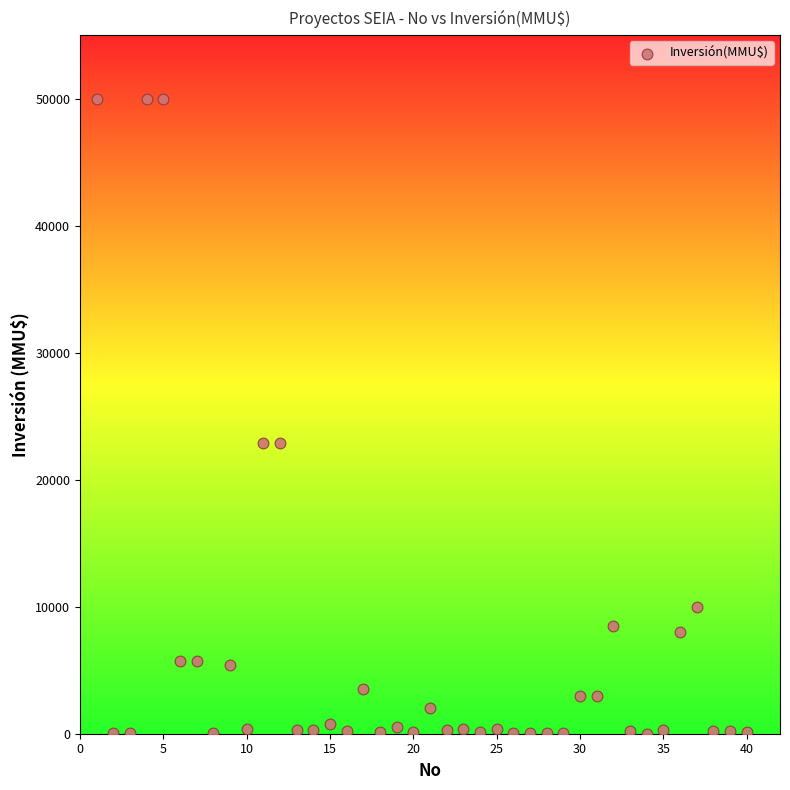

What is the range of X values (max minus min)?

39